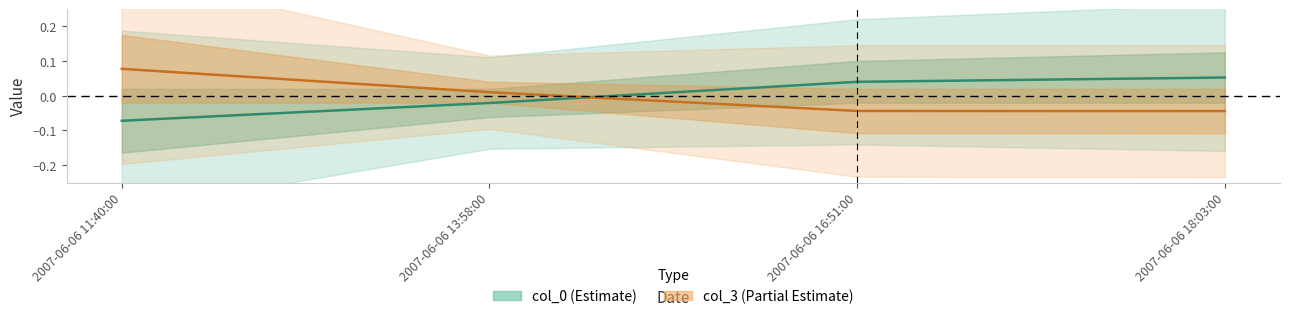

What is the greatest value displayed?

0.1